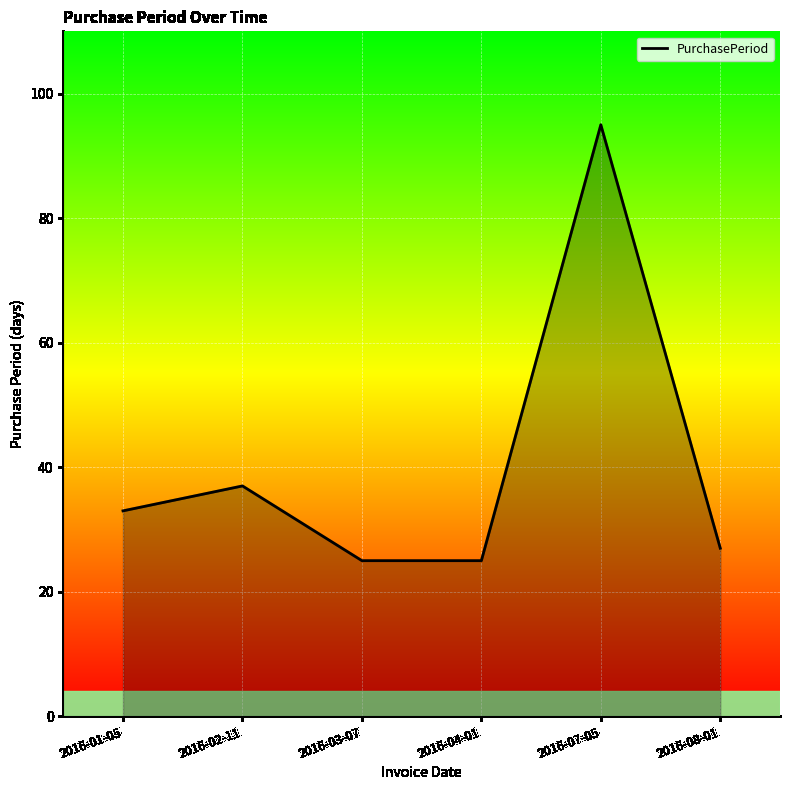

What is the approximate value at 2016-08-01?

27